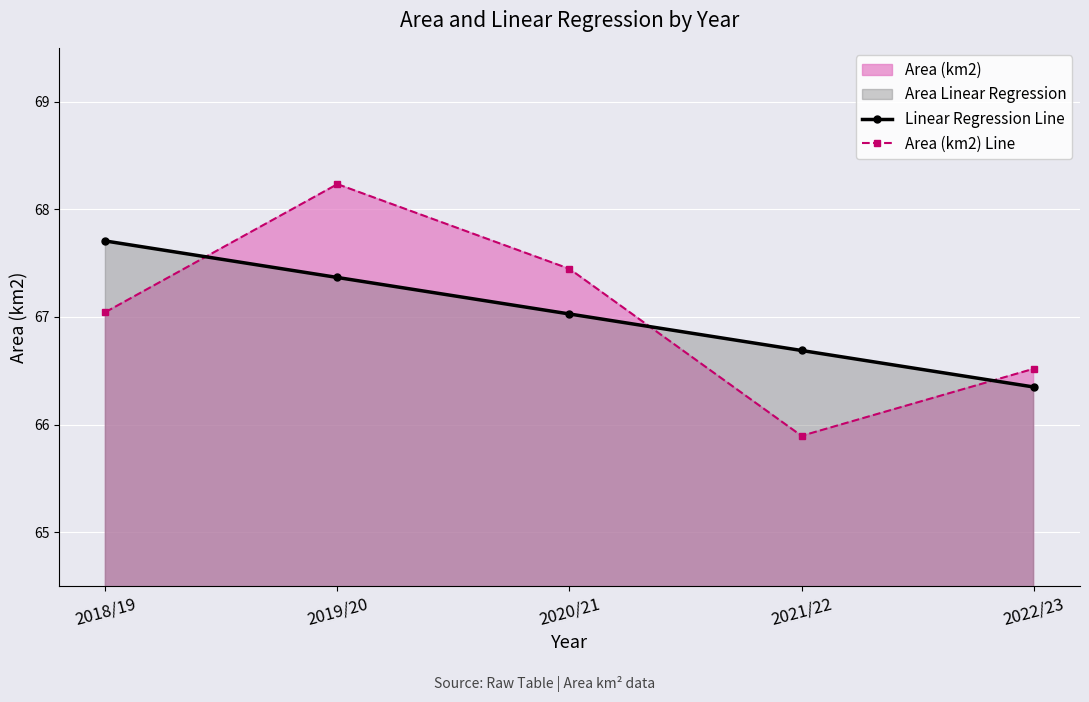

At which category is the sum across all series the highest?

2019/20